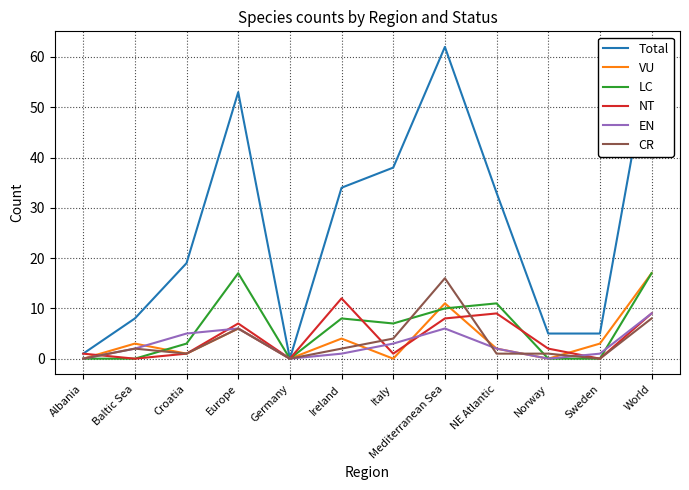

What is the label of the 2nd point from the left?

Baltic Sea